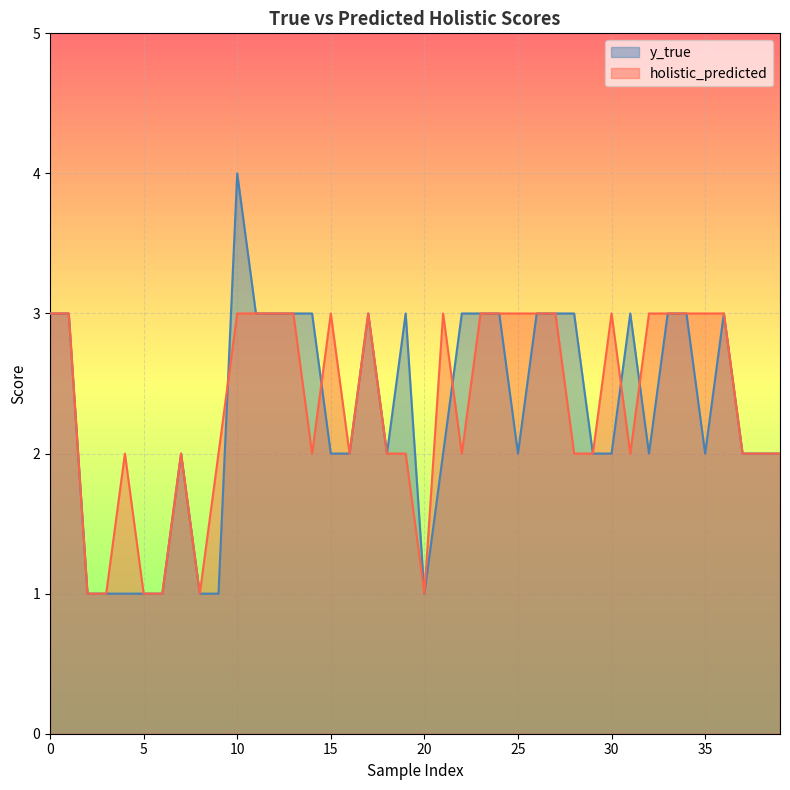

How many times do holistic_predicted and y_true cross each other?

5